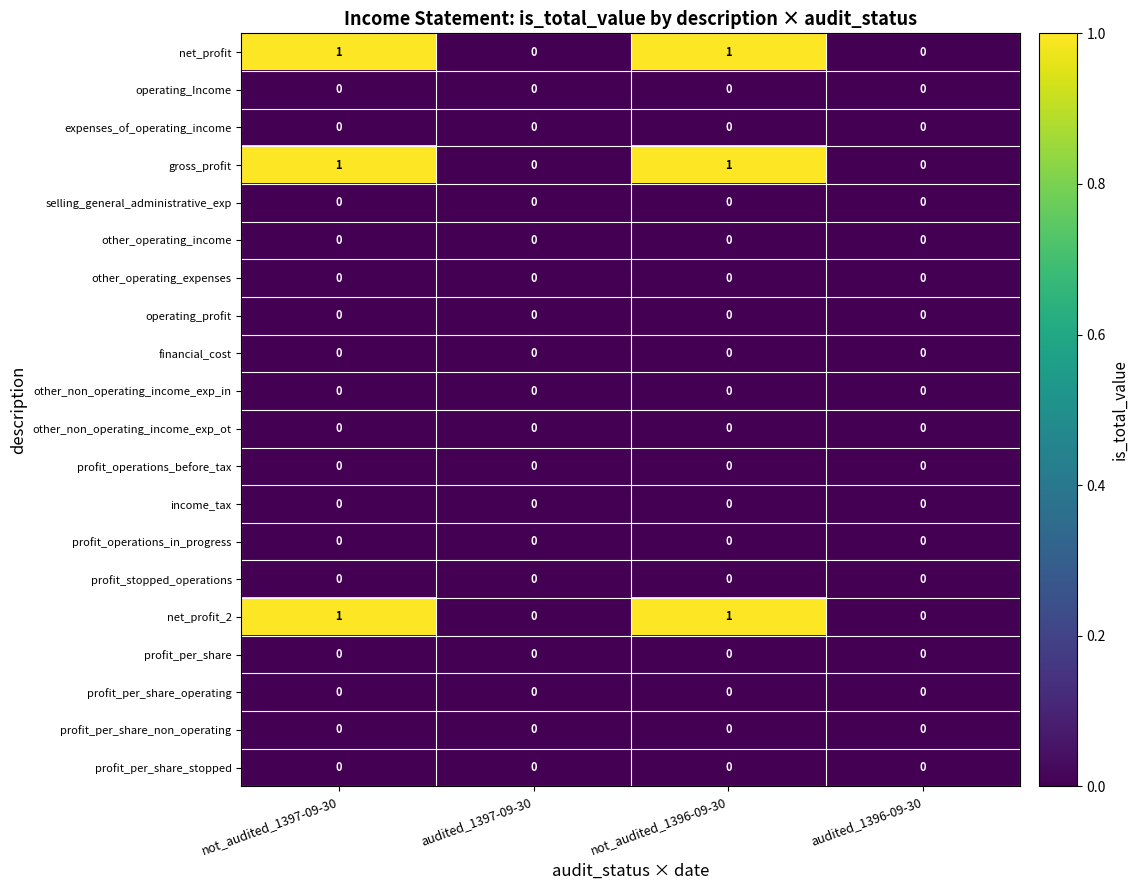

The value of net_profit_2 at audited_1397-09-30 is 1. True or false?

False